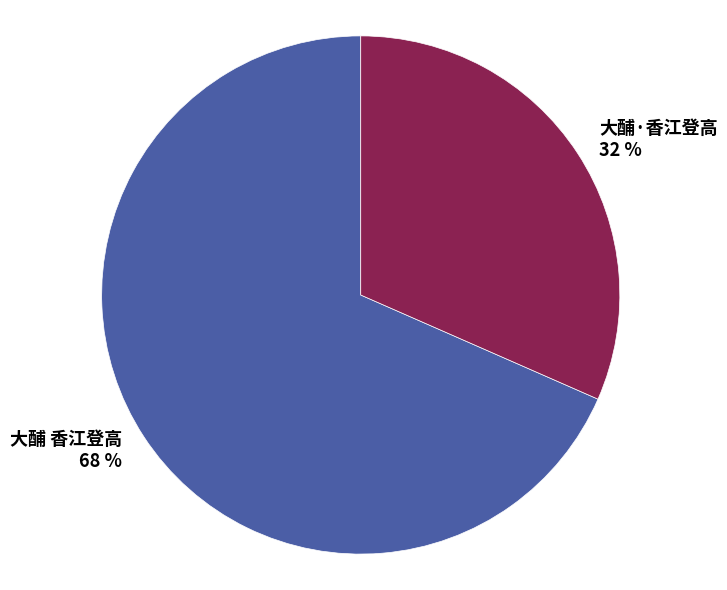

Is it true that 大酺·香江登高 is 32% of the pie?

True